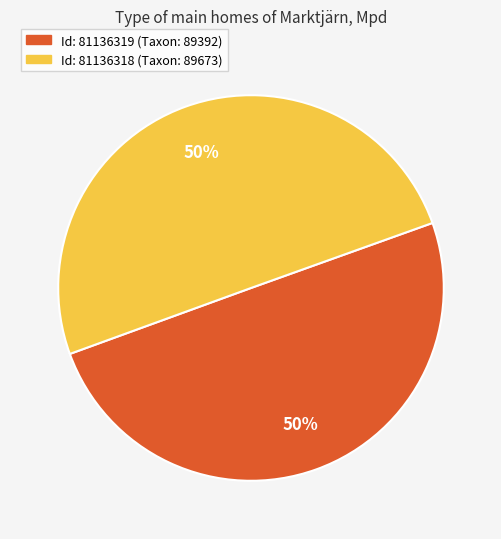

To the nearest percent, what is the average slice percentage?

50%